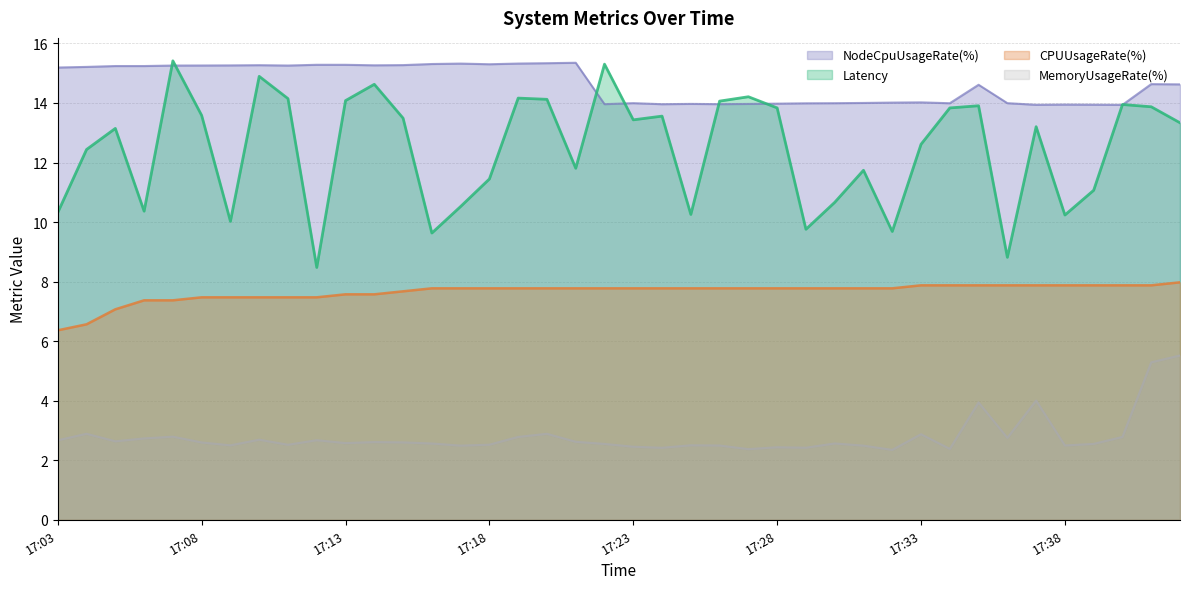

At which category is the sum across all series the highest?

17:41